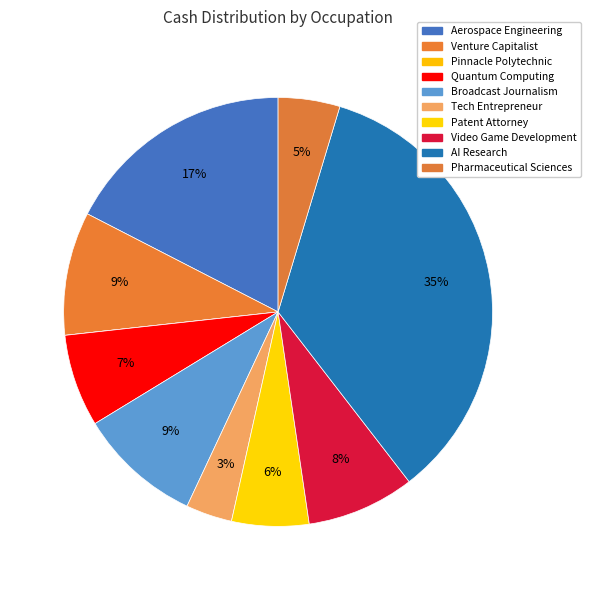

Which category has the smallest portion of the pie?

Pinnacle Polytechnic